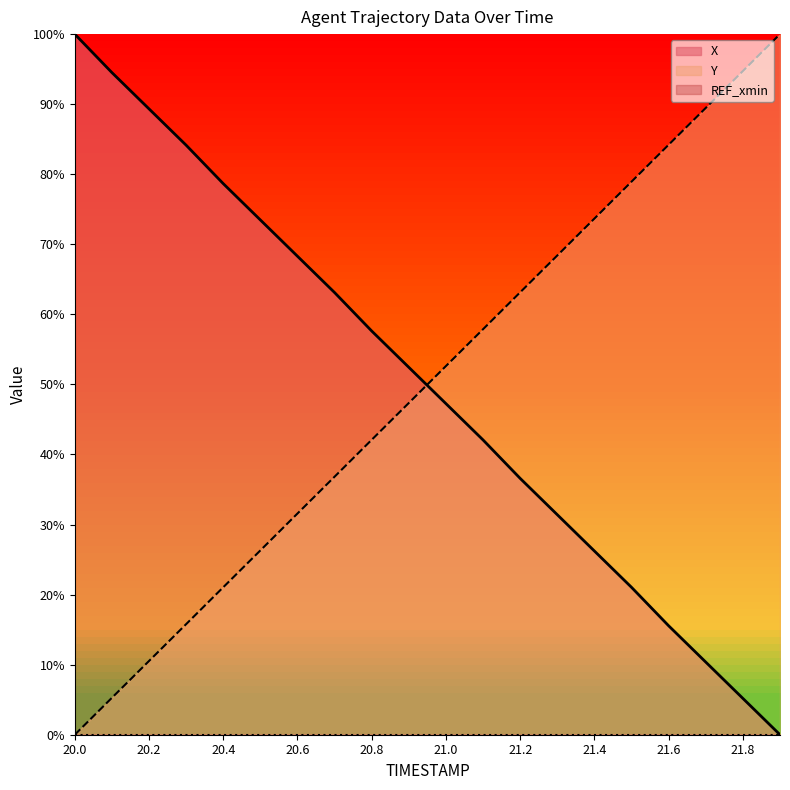

How many intersections are there between X and Y?

1